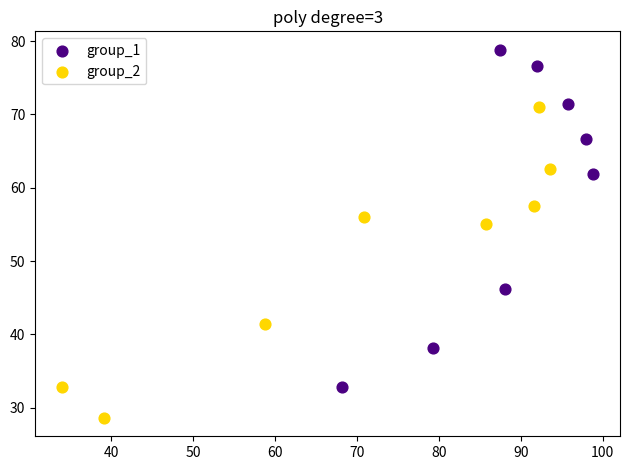

Which series reaches the minimum Y coordinate?

group_2